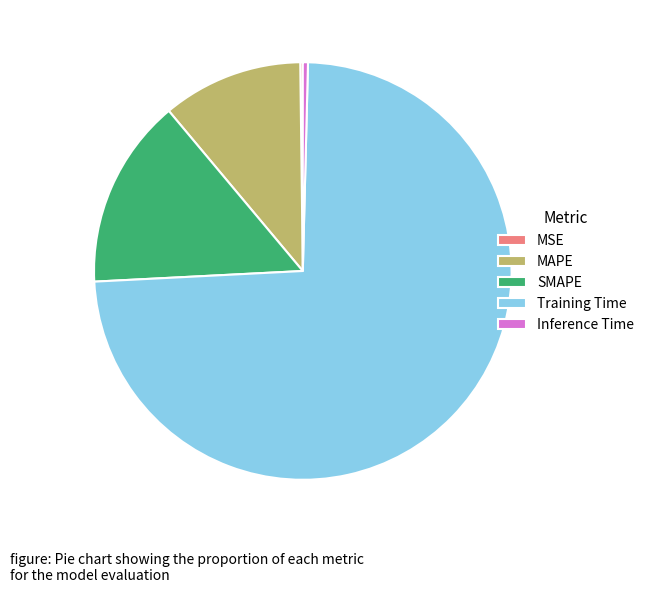

Approximately how many times larger is the value at MAPE compared to Training Time?

0.1